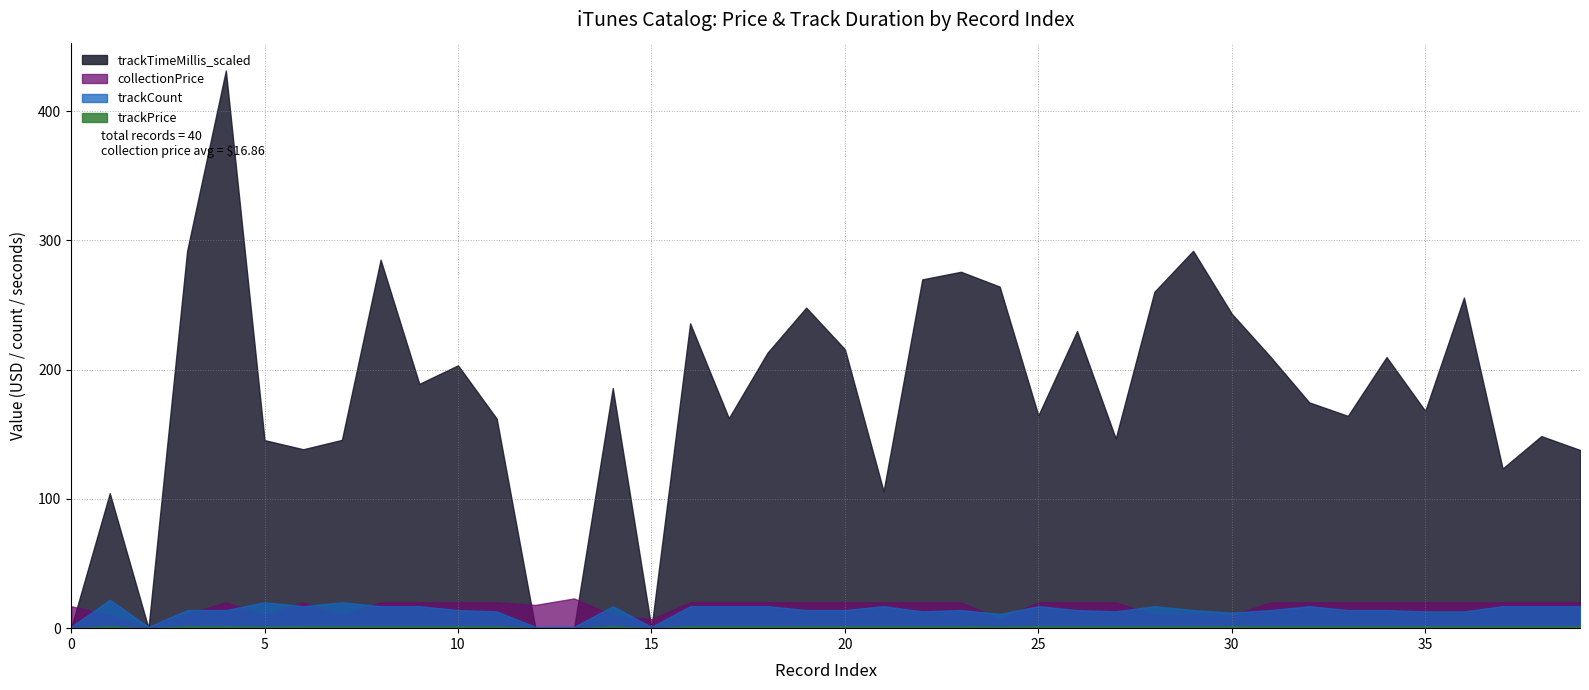

Between which two adjacent categories do trackTimeMillis_scaled and trackCount first intersect?

0 and 1